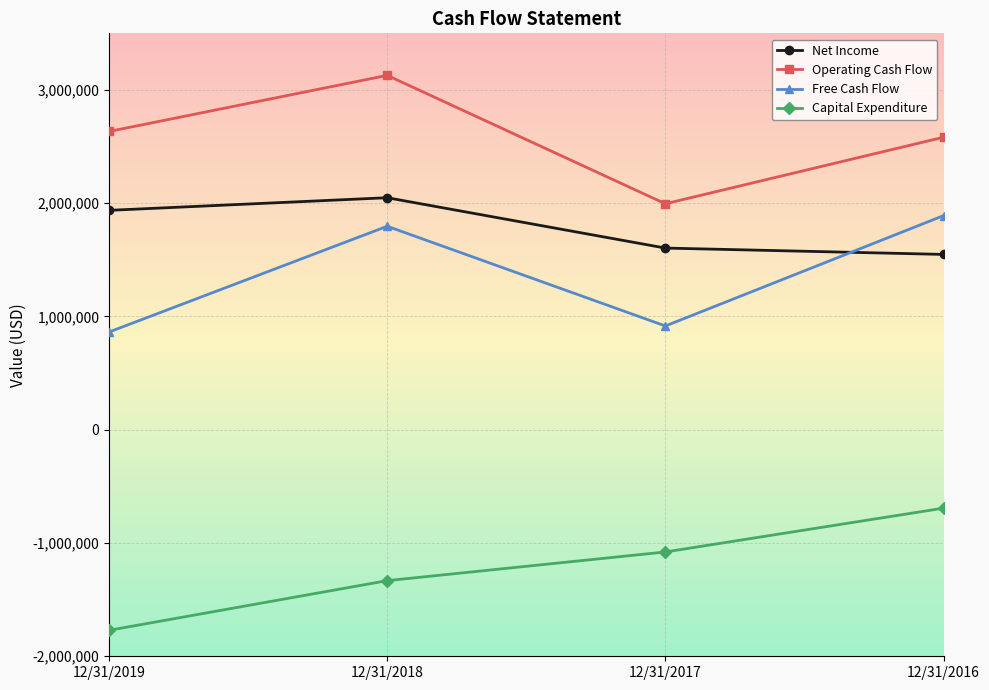

Which series changed the most between 12/31/2019 and 12/31/2018?

Free Cash Flow